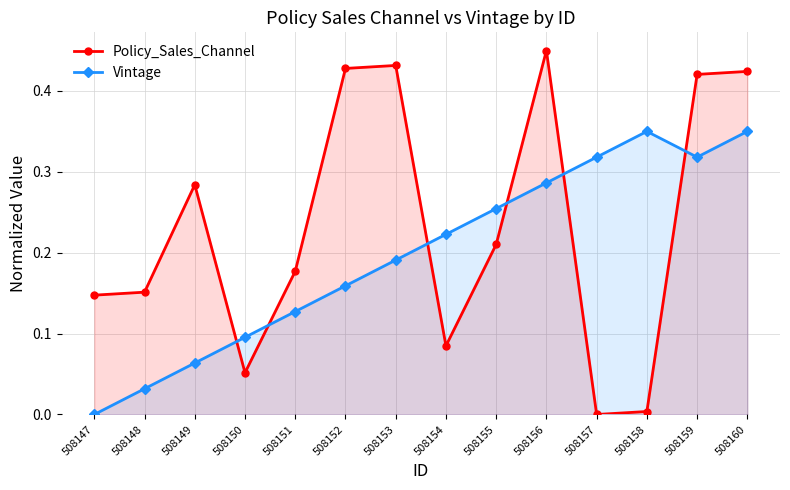

The value of Policy_Sales_Channel at 508148 is 0.1. True or false?

False